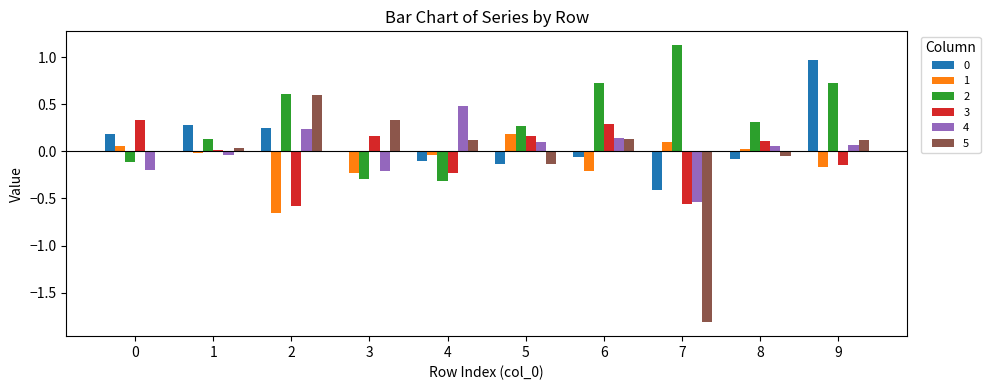

What is the maximum value for 2?

1.1